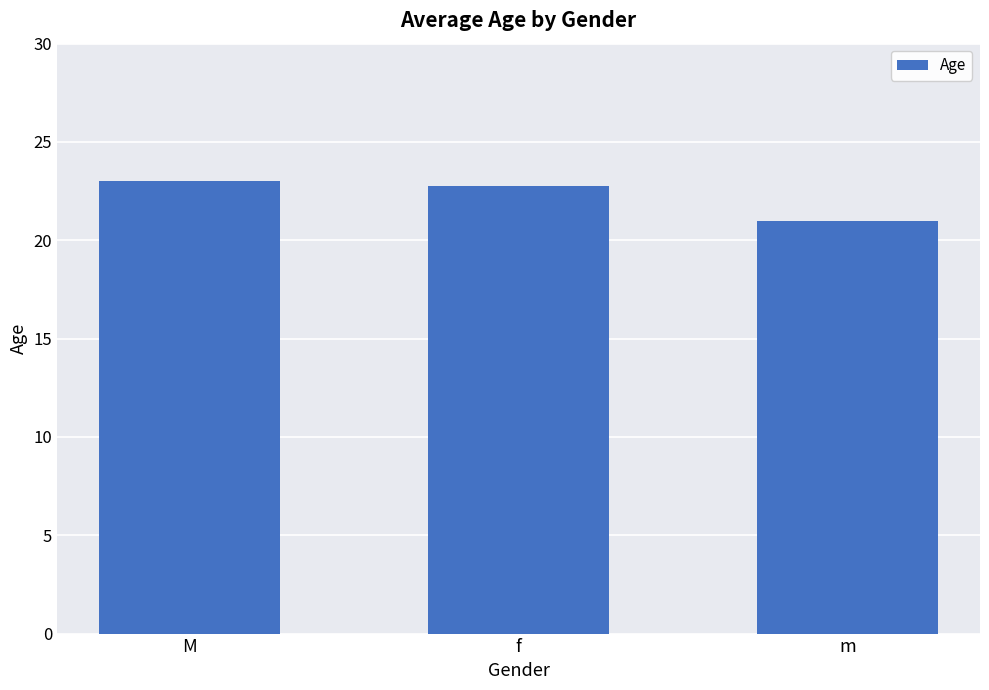

What is the minimum value shown in the chart?

21.0